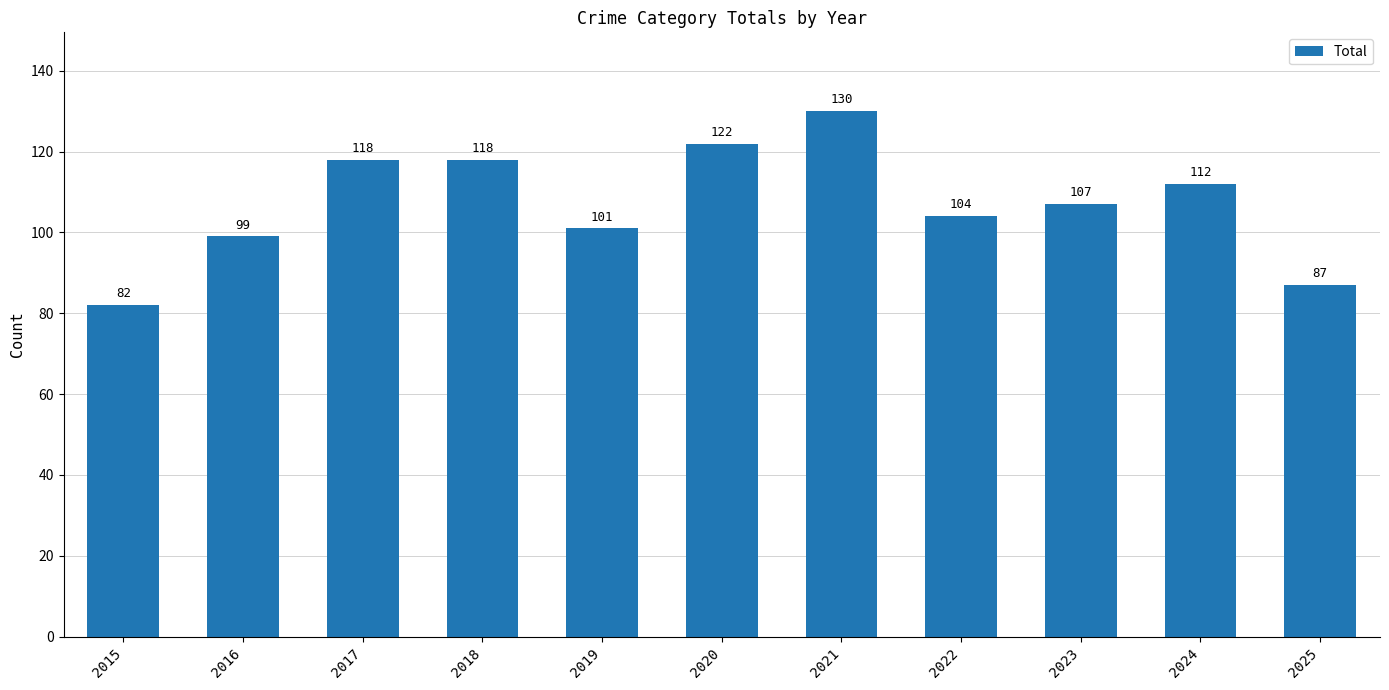

Reading left to right, extract all data points from this chart.

2015=82	2016=99	2017=118	2018=118	2019=101	2020=122	2021=130	2022=104	2023=107	2024=112	2025=87